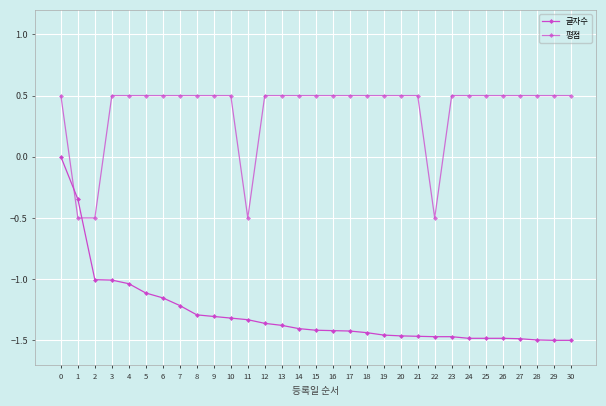

What is the value of the 글자수 point at the 7th from the left?

-1.2